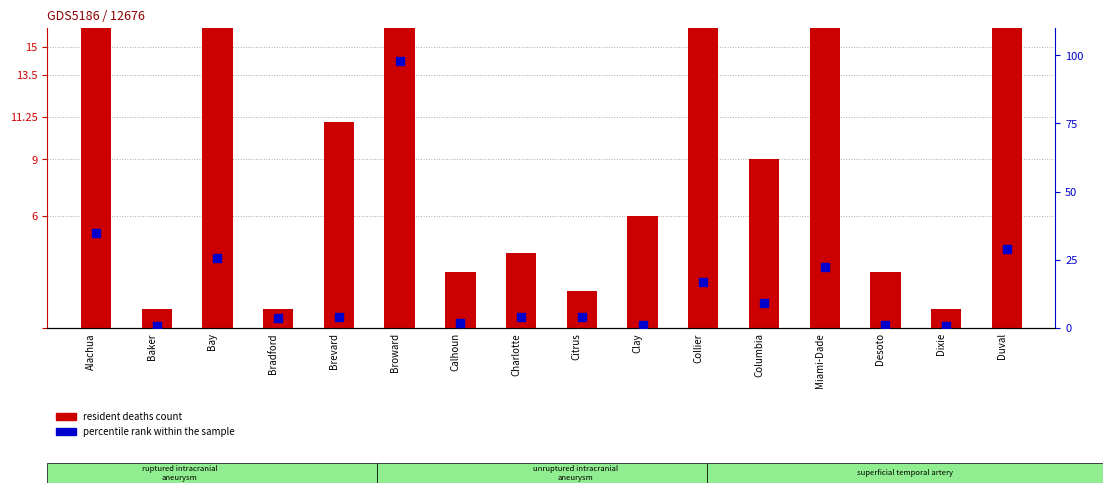

At which category is the sum across all series the highest?

Broward